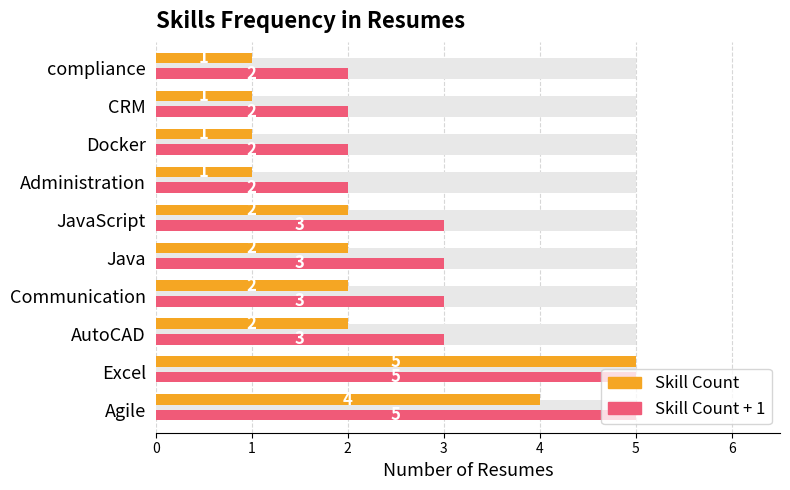

Rank the series by their average value, from highest to lowest.

Count+1 (max proxy), Count (avg proxy)